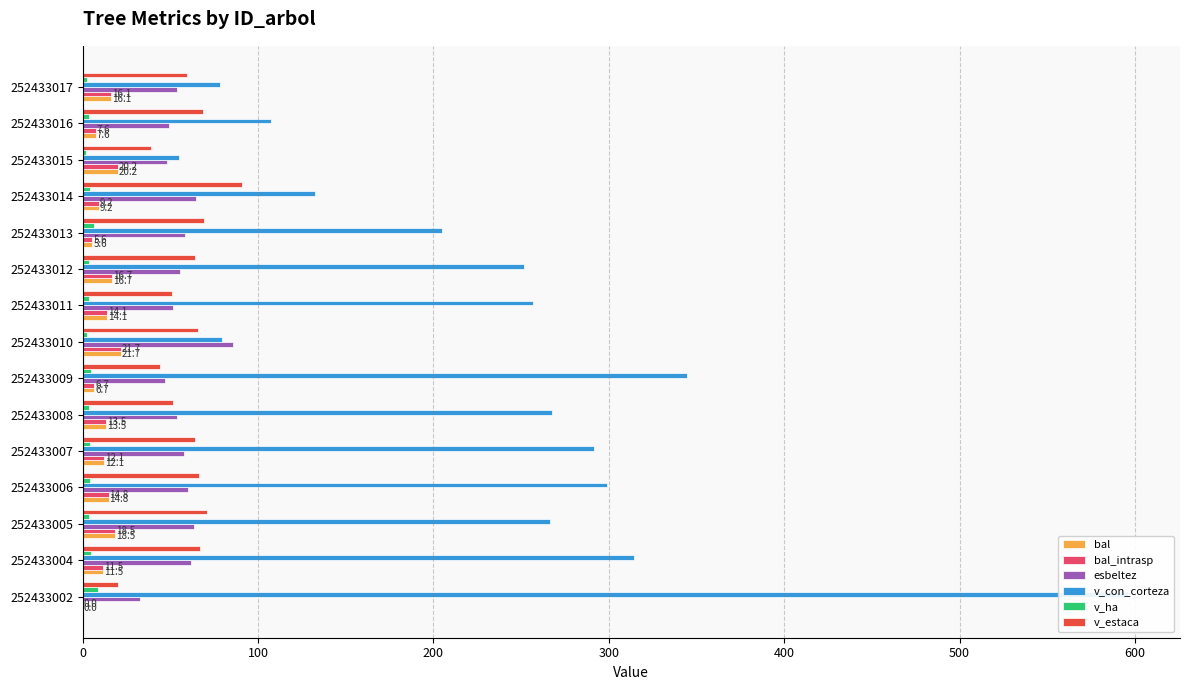

Does the chart contain any negative values?

No